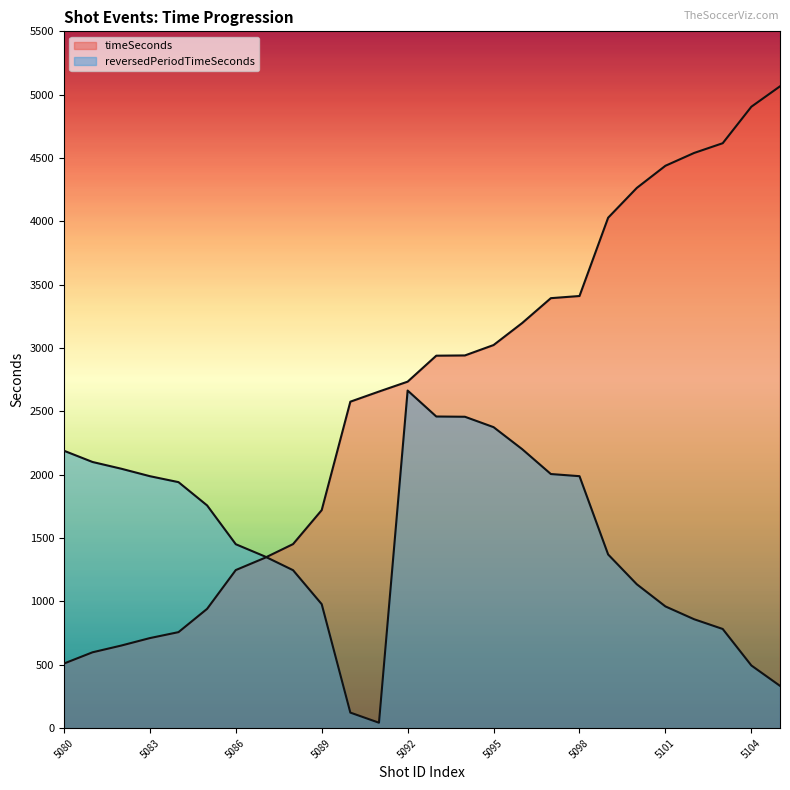

Which category has the lowest value in the reversedPeriodTimeSeconds series?

1505091